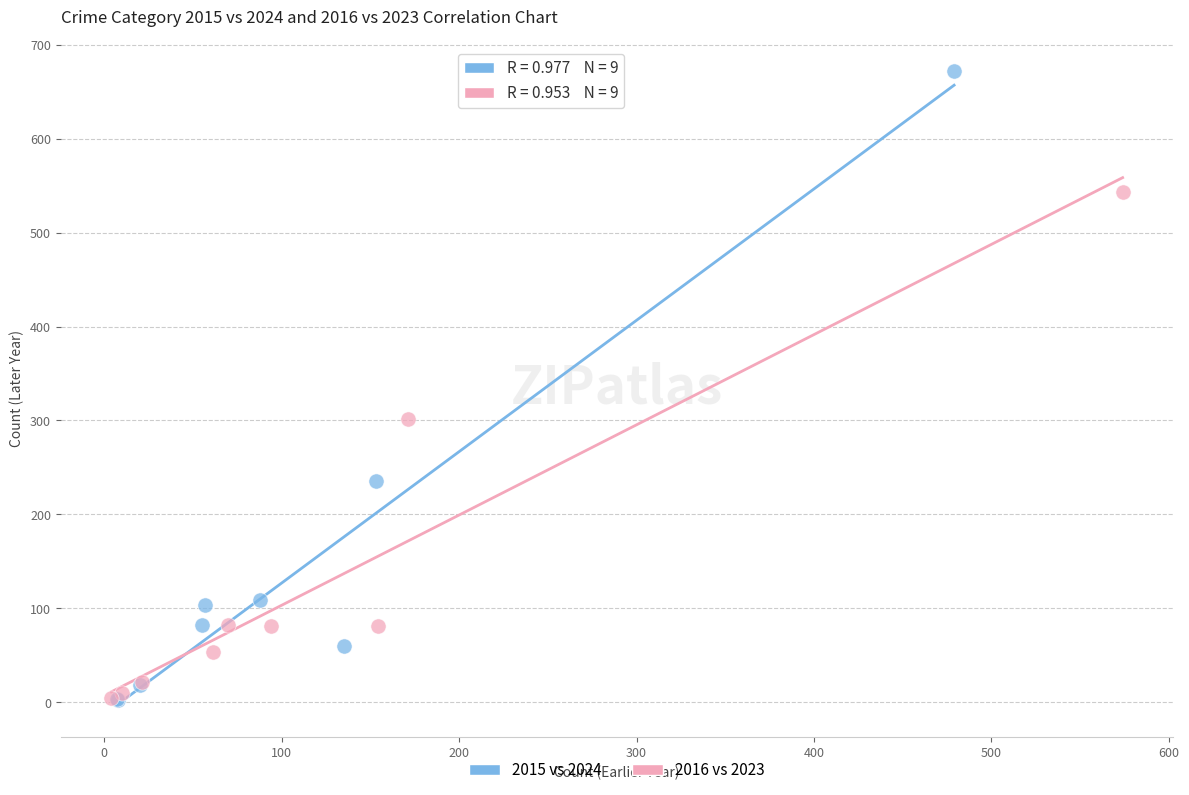

Which series reaches the maximum Y coordinate?

2015 vs 2024